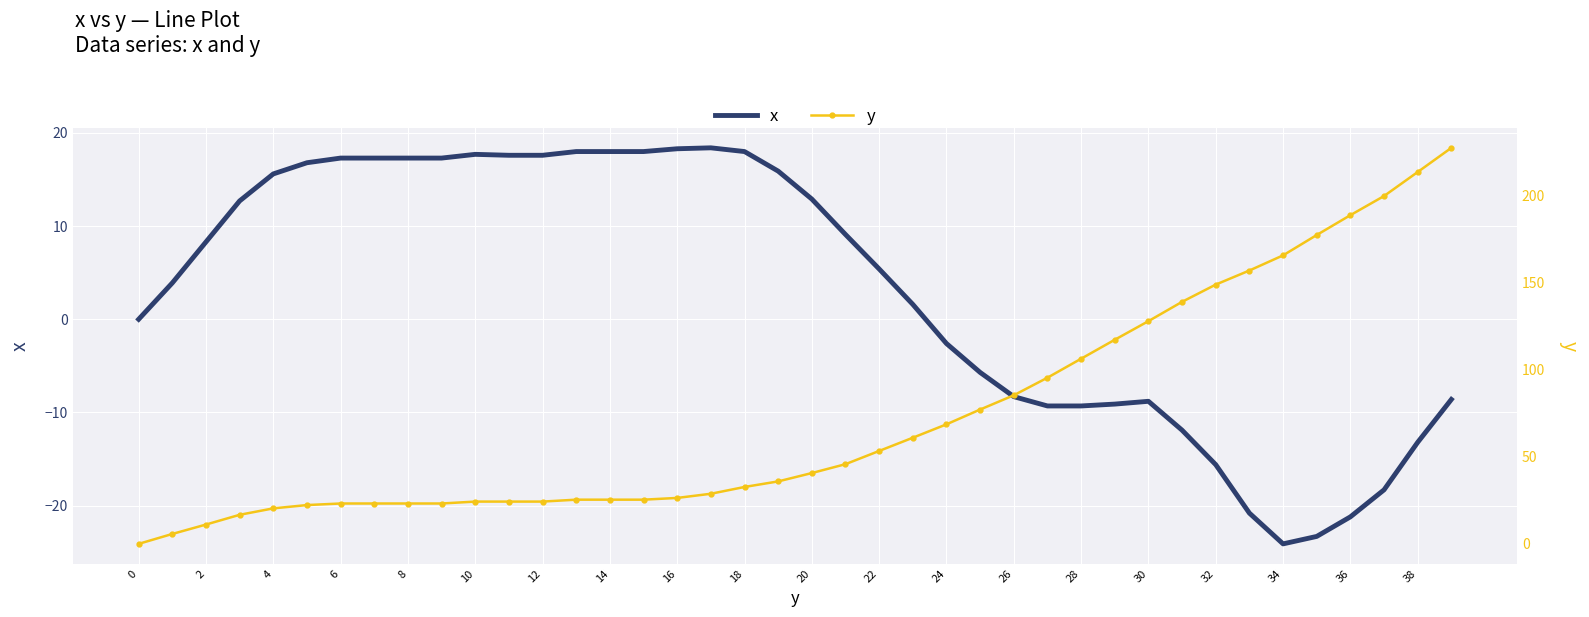

The value of x at 16 is 18.3. True or false?

True